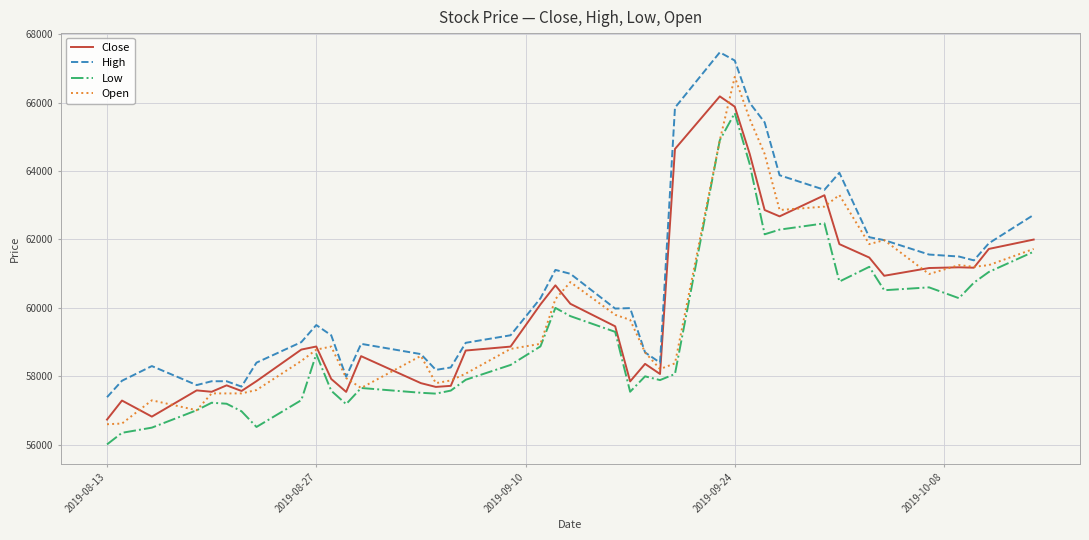

At how many categories does at least one series exceed 61632?

12